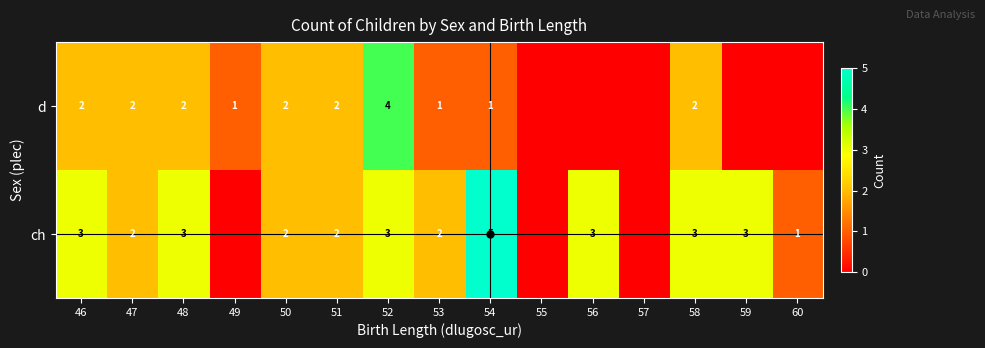

Is it true that d equals 2 at 58?

True